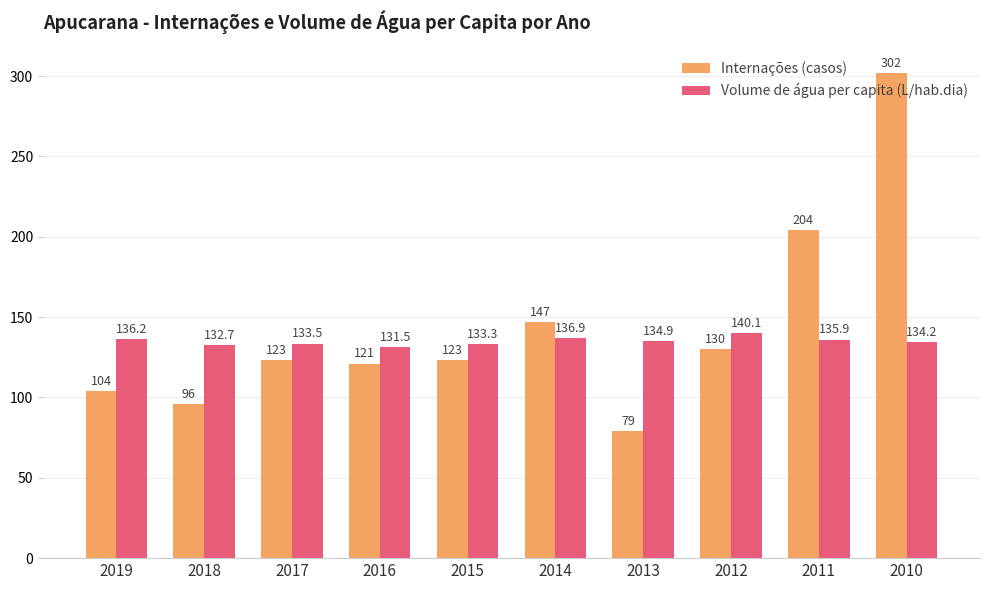

What is the value of the Internações (casos) bar at the 3rd from the left?

123.0